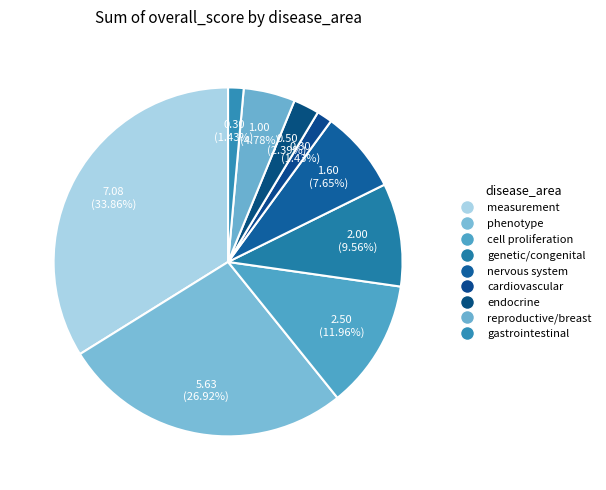

How many segments does this pie chart have?

9